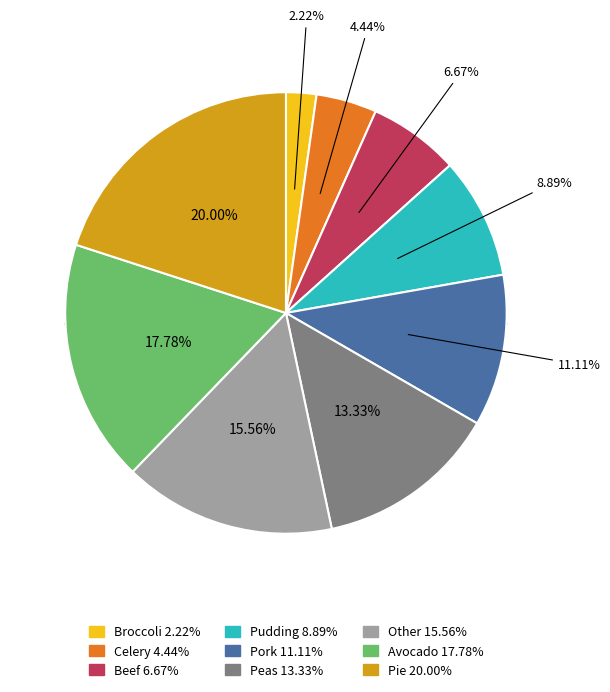

To the nearest percent, what is the difference between the Celery and Pie slice percentages?

16%